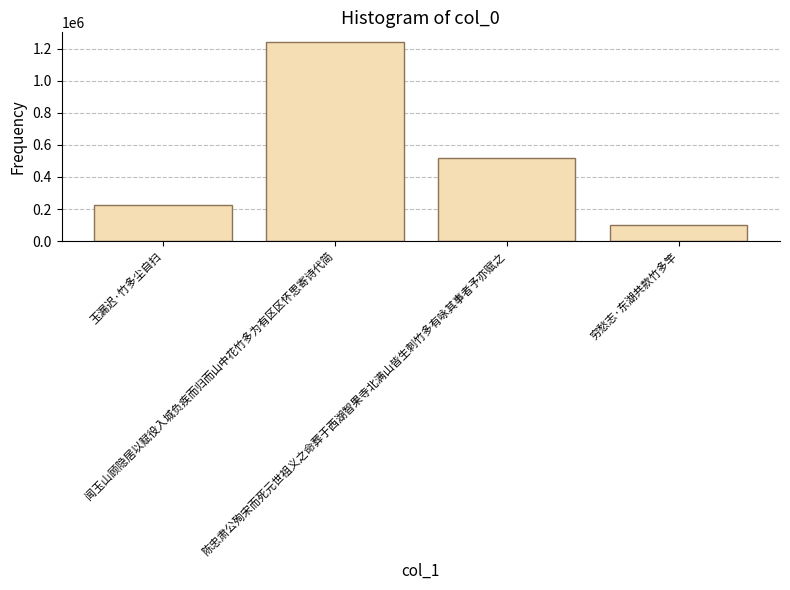

Between 穷愁志·东湖共款竹多竿 and 陈忠肃公殉宋而死元世祖义之命葬于西湖智果寺北满山皆生刺竹多有咏其事者予亦赋之, which is larger?

陈忠肃公殉宋而死元世祖义之命葬于西湖智果寺北满山皆生刺竹多有咏其事者予亦赋之